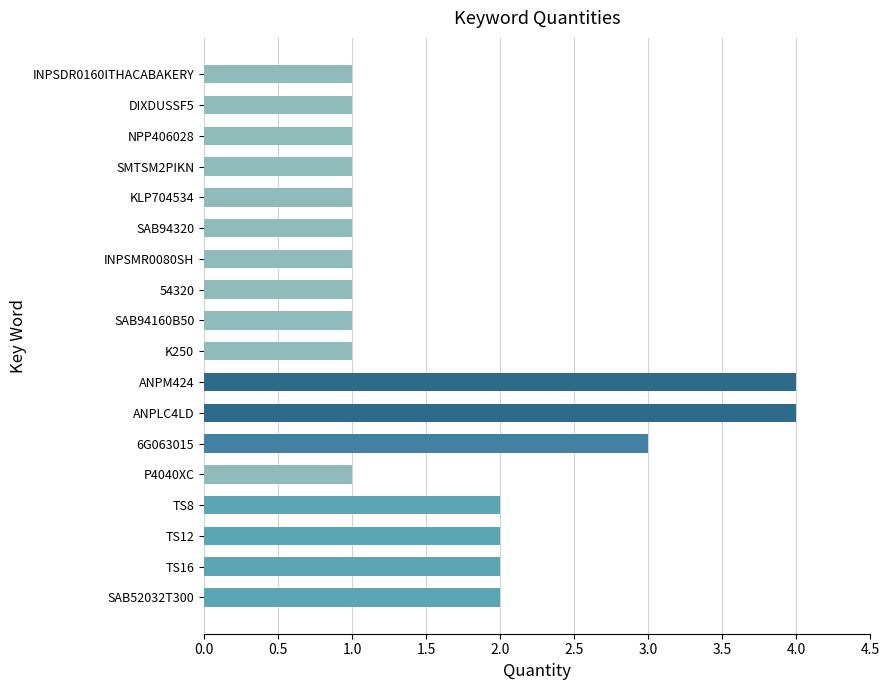

What is the value of the 18th bar from the top?

2